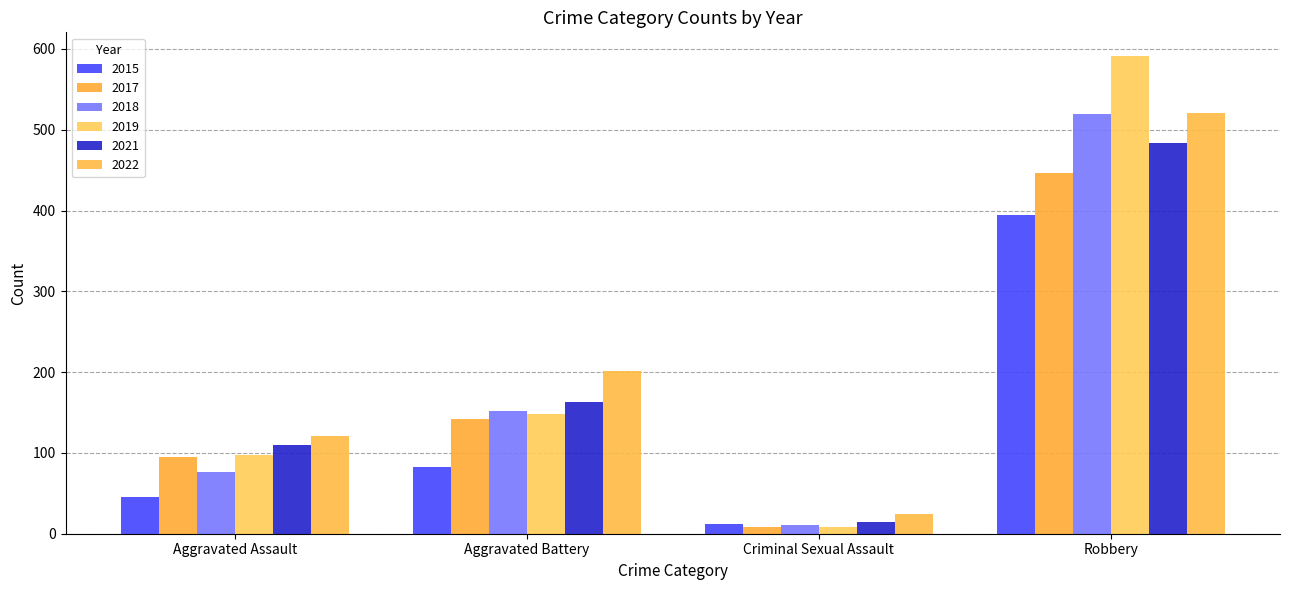

What are all the series names shown in the legend?

2015, 2017, 2018, 2019, 2021, 2022